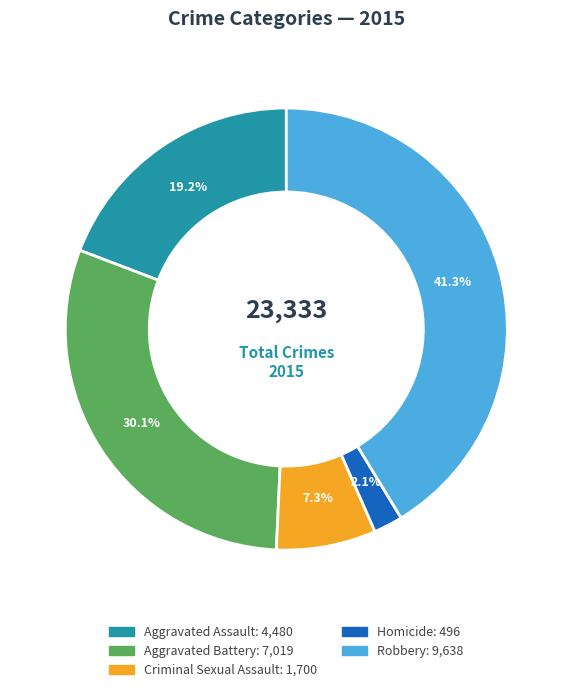

Between Aggravated Battery and Homicide, which is larger?

Aggravated Battery